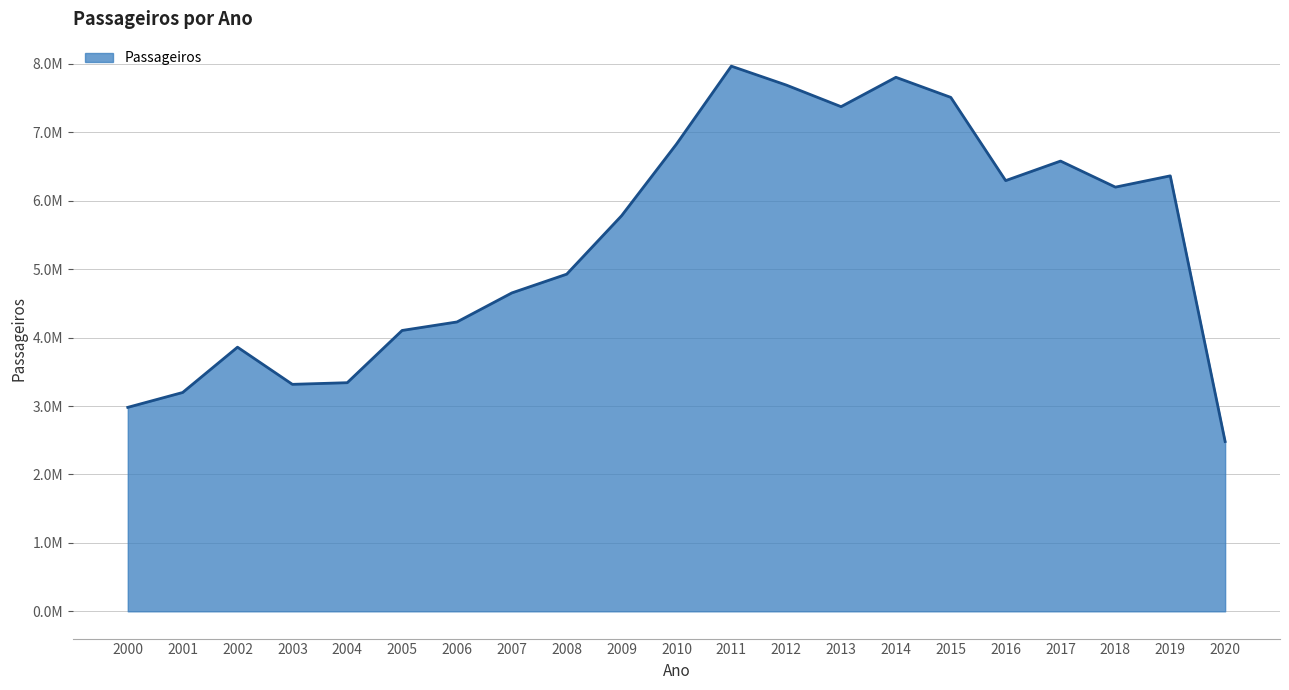

Does the chart display data point markers on the line(s)?

No